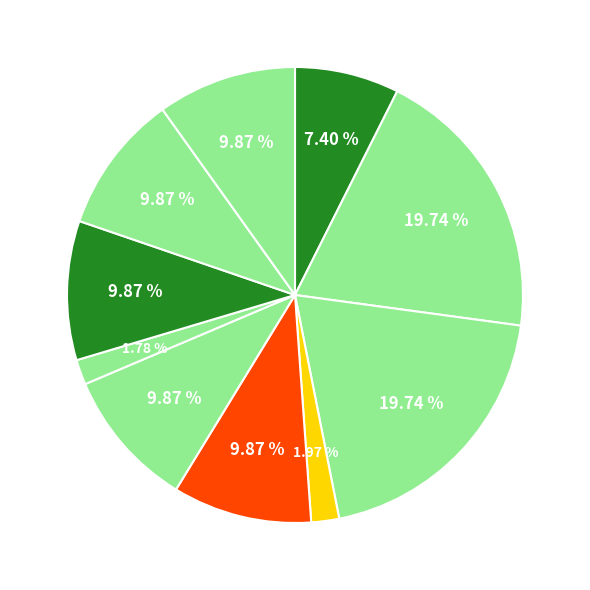

How many segments does this pie chart have?

10